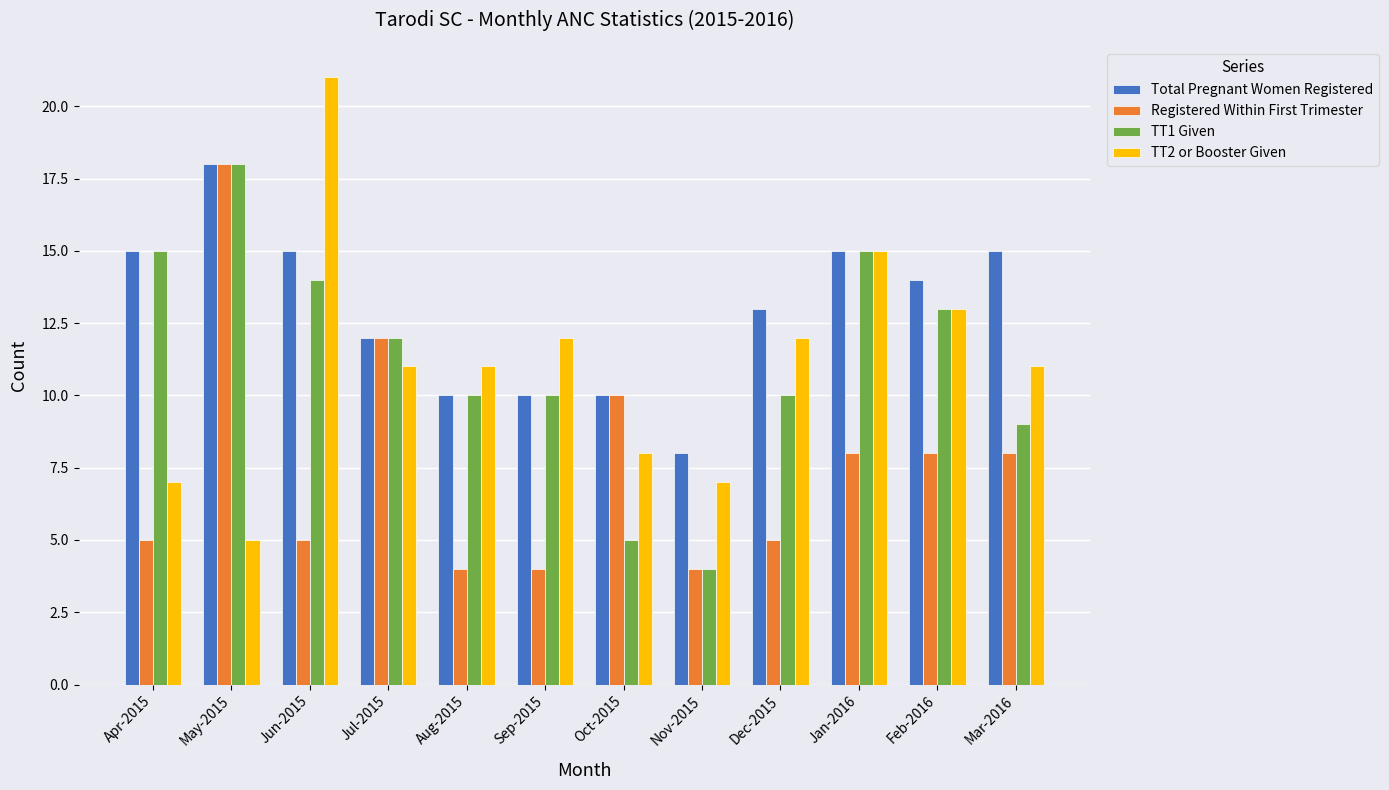

Reading left to right, transcribe all the data shown in this chart.

Total Pregnant Women Registered: 15	18	15	12	10	10	10	8	13	15	14	15
Registered Within First Trimester: 5	18	5	12	4	4	10	4	5	8	8	8
TT1 Given: 15	18	14	12	10	10	5	4	10	15	13	9
TT2 or Booster Given: 7	5	21	11	11	12	8	7	12	15	13	11